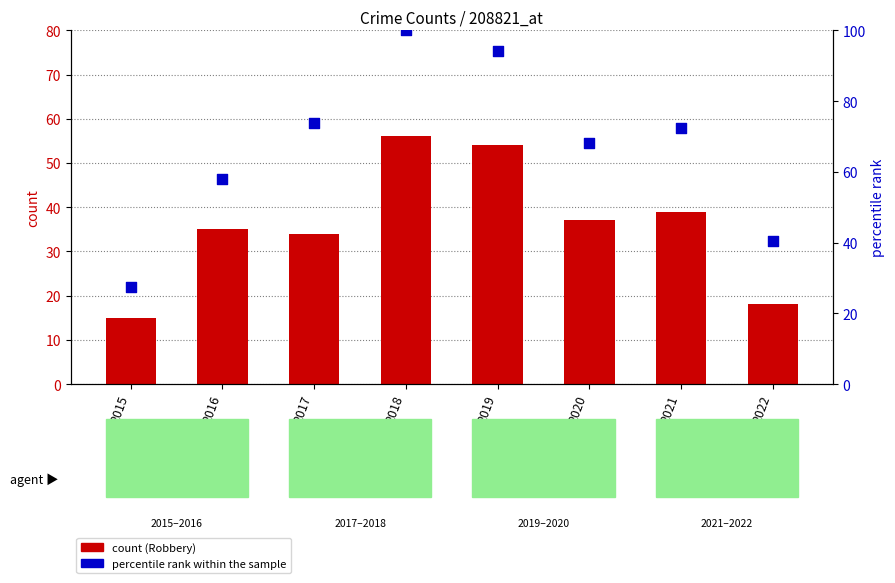

Which series contains the lowest Y value?

count (Robbery)